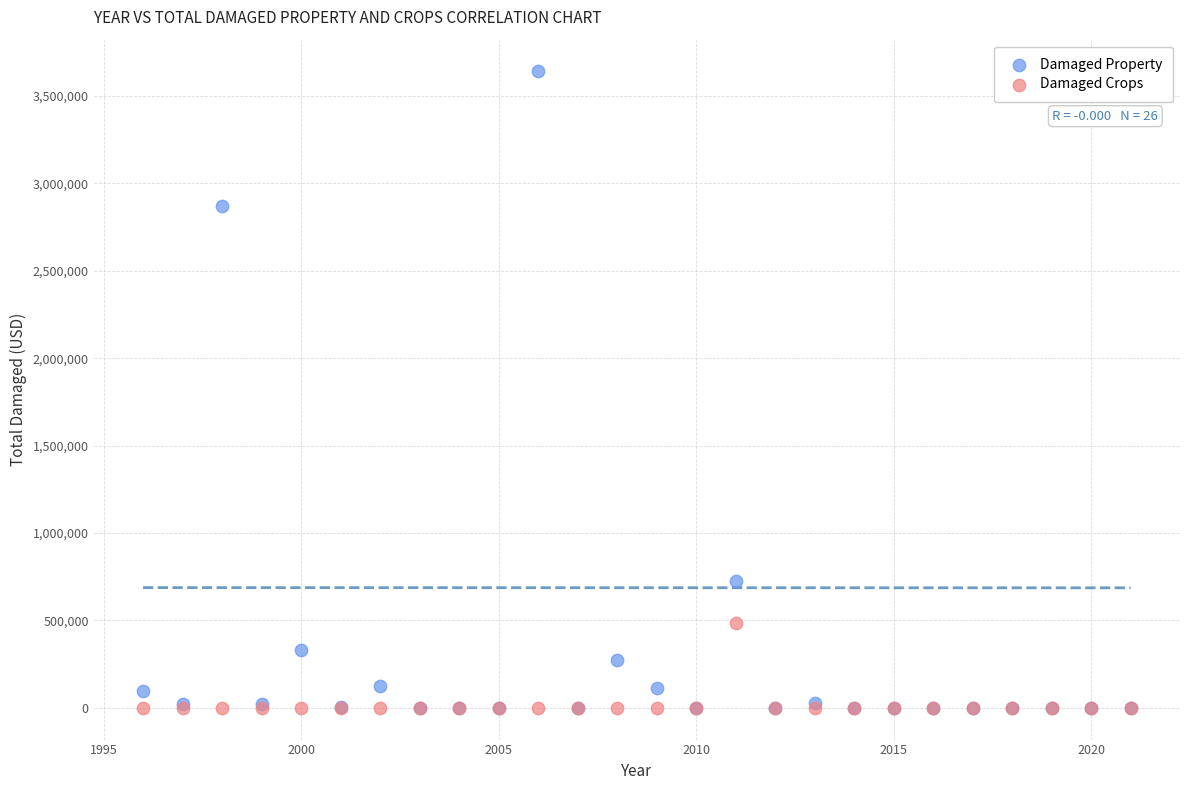

In the Damaged Property series, what Y value is closest to 1820000?

2870000